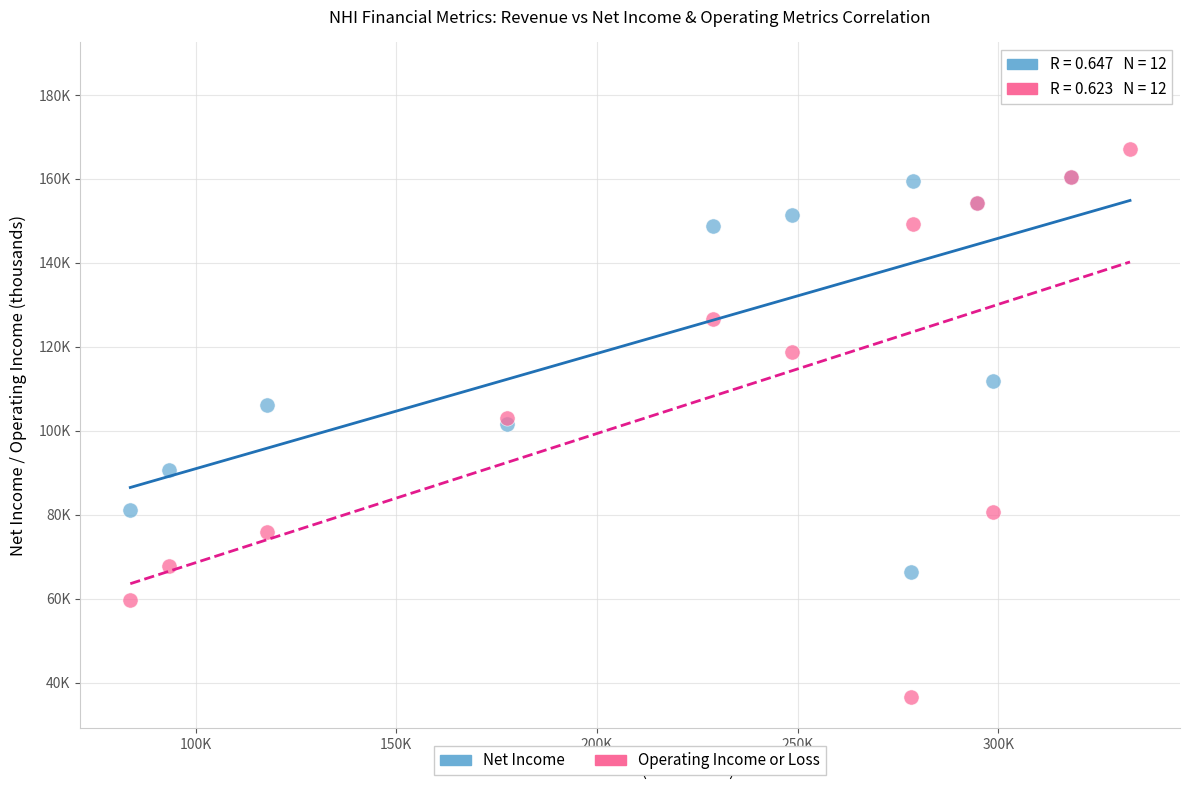

What are all the series names shown in the legend?

Net Income, Operating Income or Loss